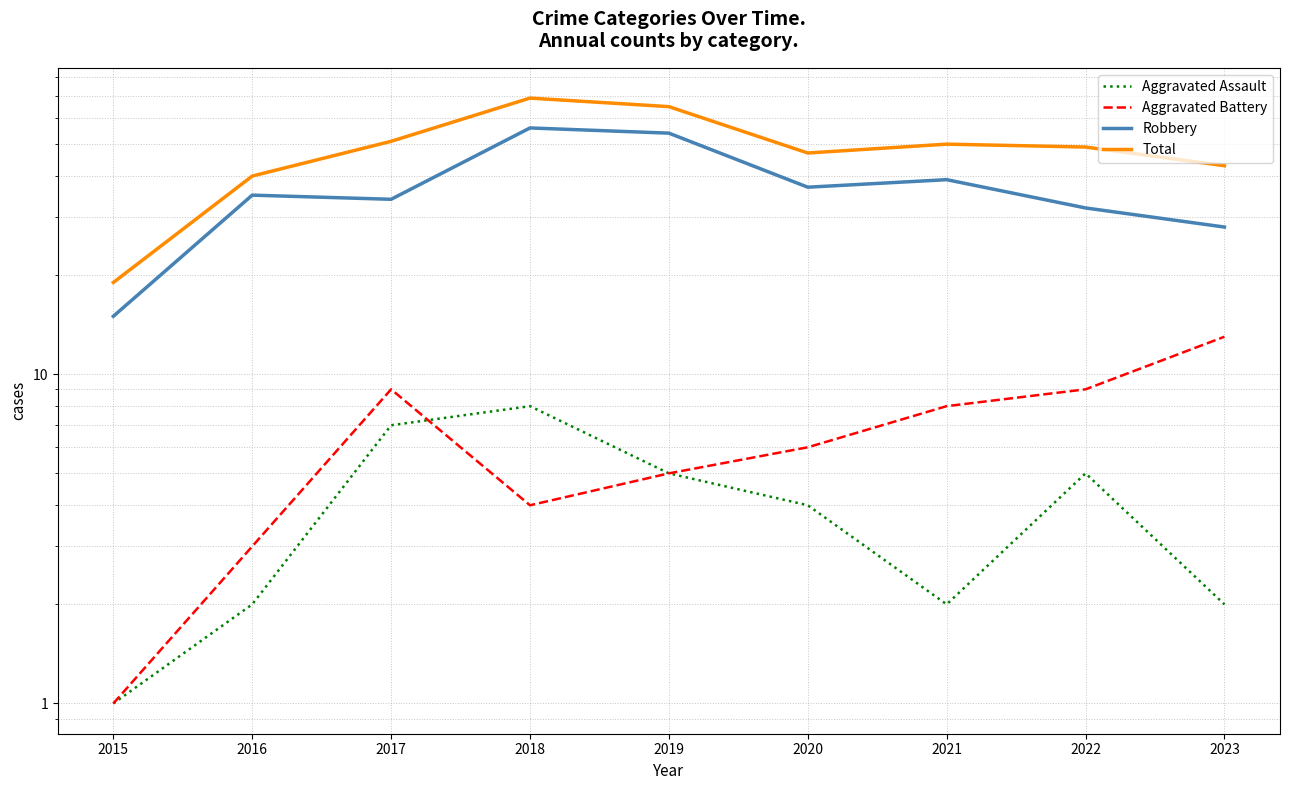

How many data points does each series have?

9